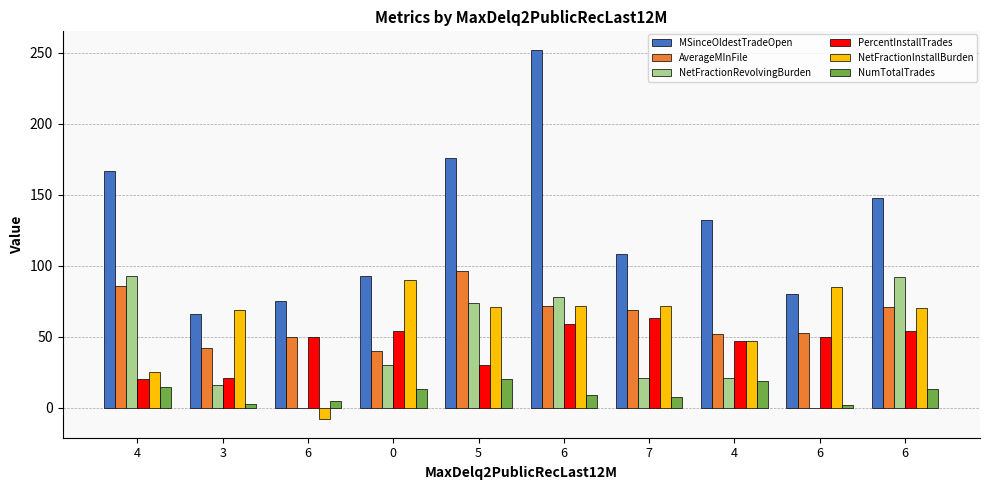

Are the bars grouped side by side (vs. stacked)?

Yes